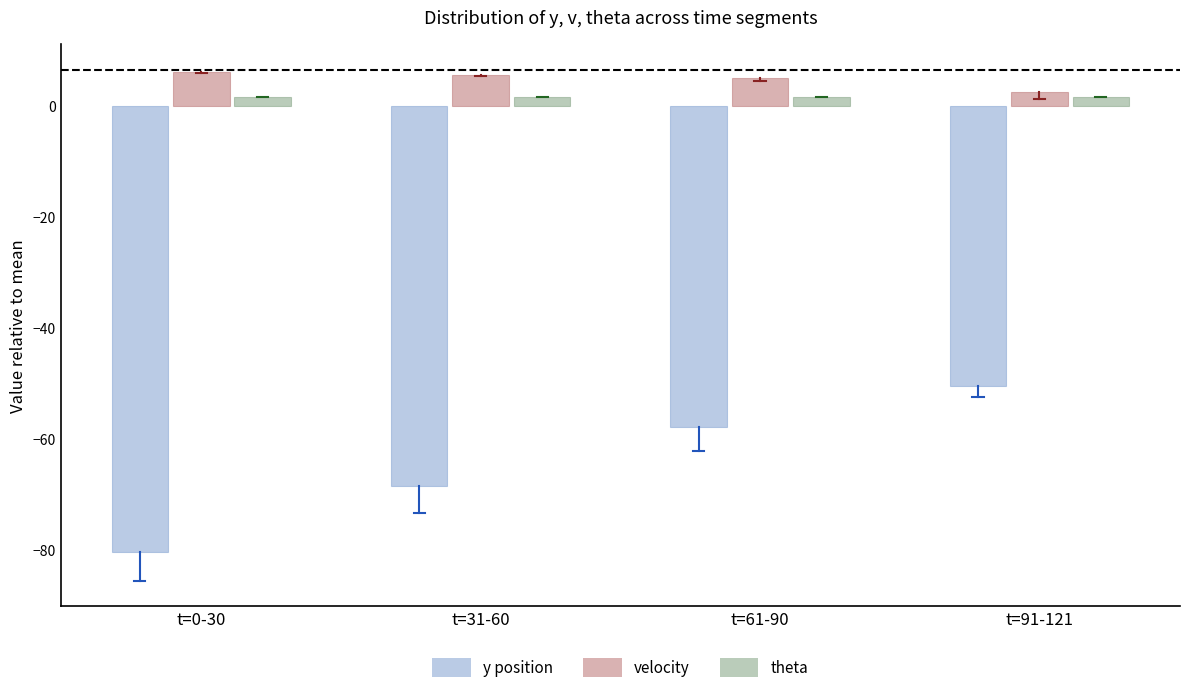

Reading right to left, transcribe all the data shown in this chart.

y position: t=91-121=-50.5	t=61-90=-58.0	t=31-60=-68.5	t=0-30=-80.3
velocity: t=91-121=2.4	t=61-90=4.9	t=31-60=5.6	t=0-30=6.1
theta: t=91-121=1.6	t=61-90=1.6	t=31-60=1.6	t=0-30=1.6